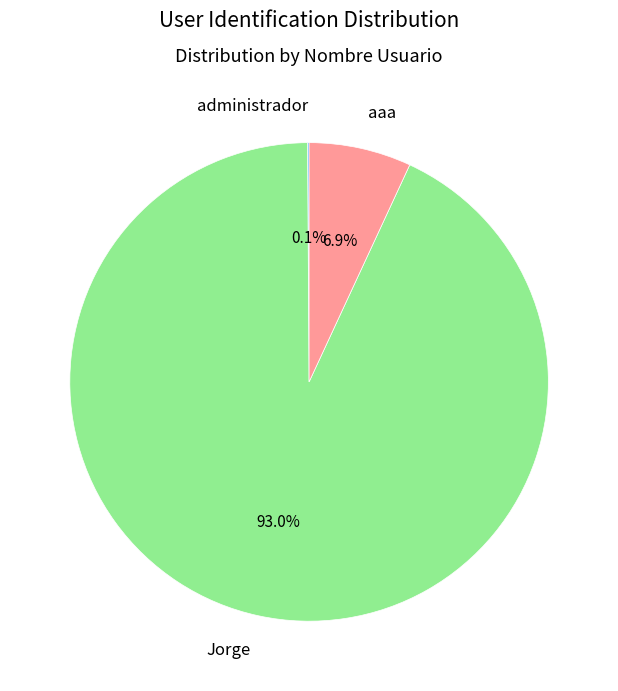

Which category has the biggest portion of the pie?

Jorge